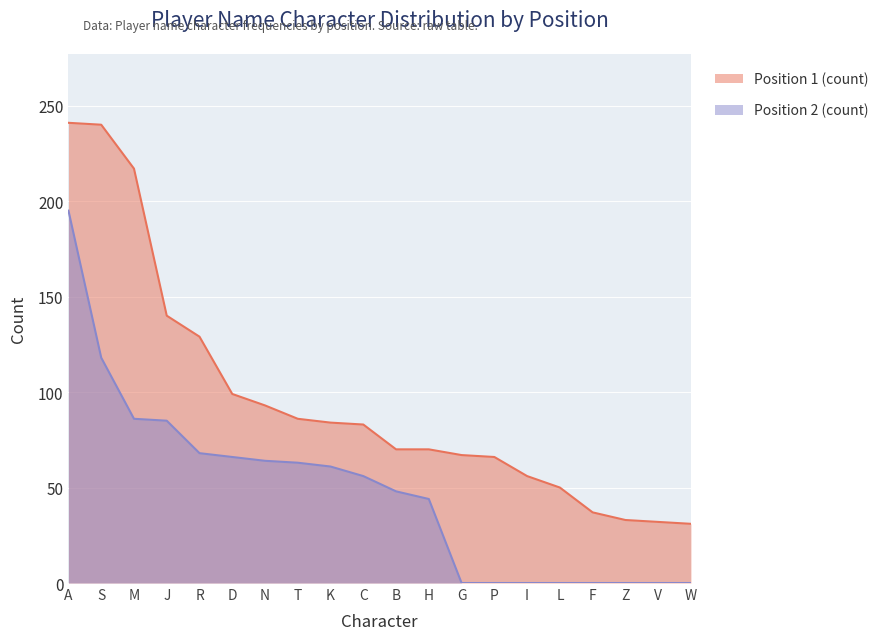

How many data points in Position 1 (count) are above 83?

9